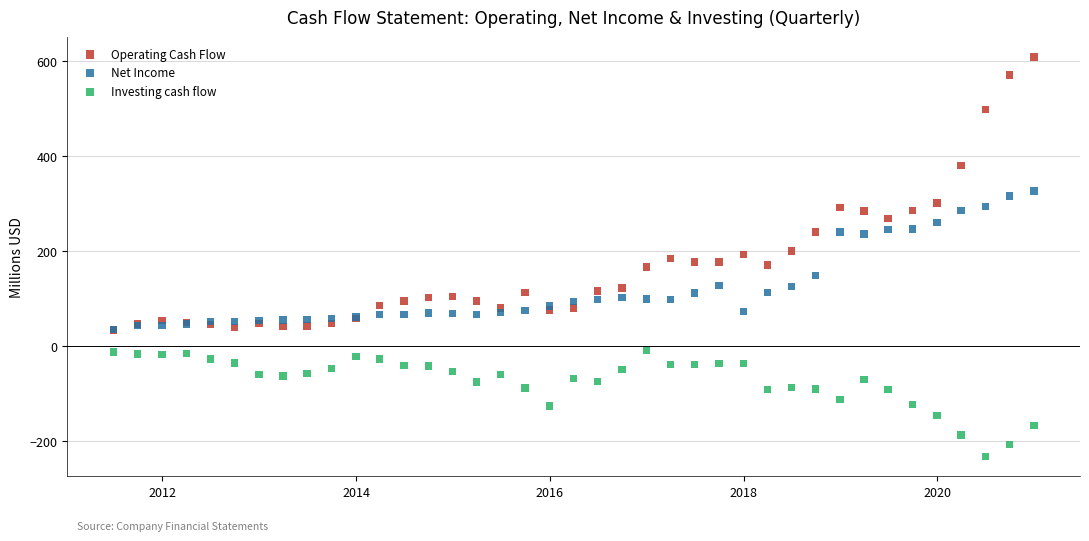

What are all the series names shown in the legend?

Operating Cash Flow, Net Income, Investing cash flow